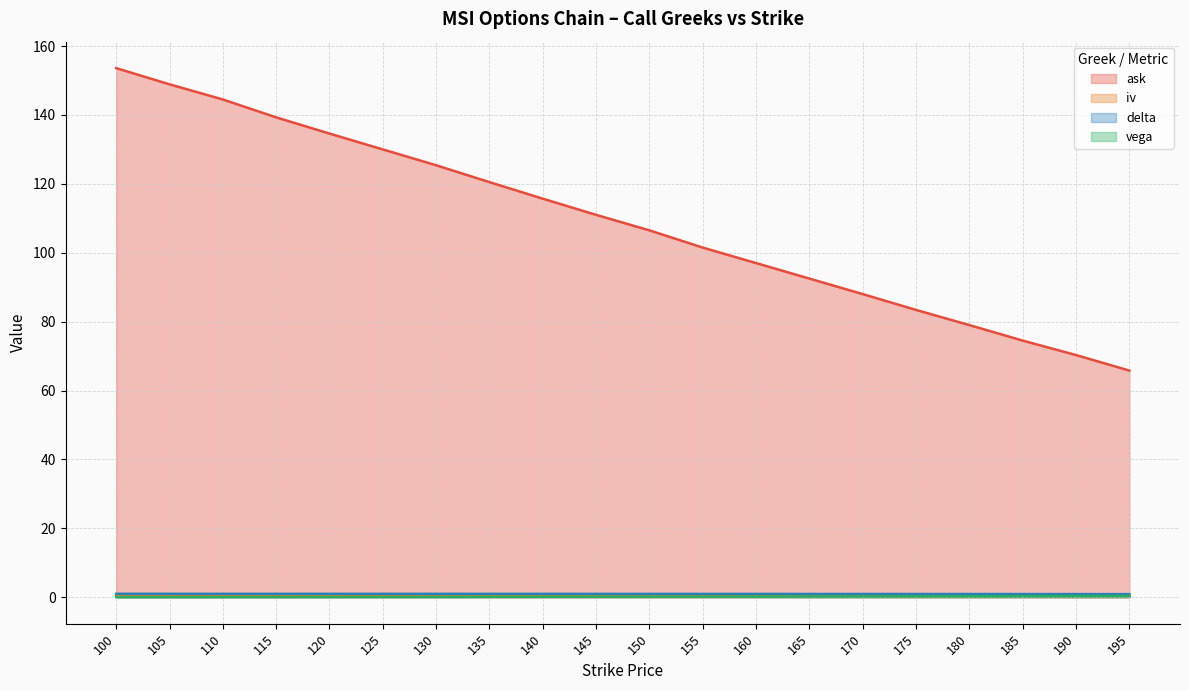

Count the number of categories in the chart.

20